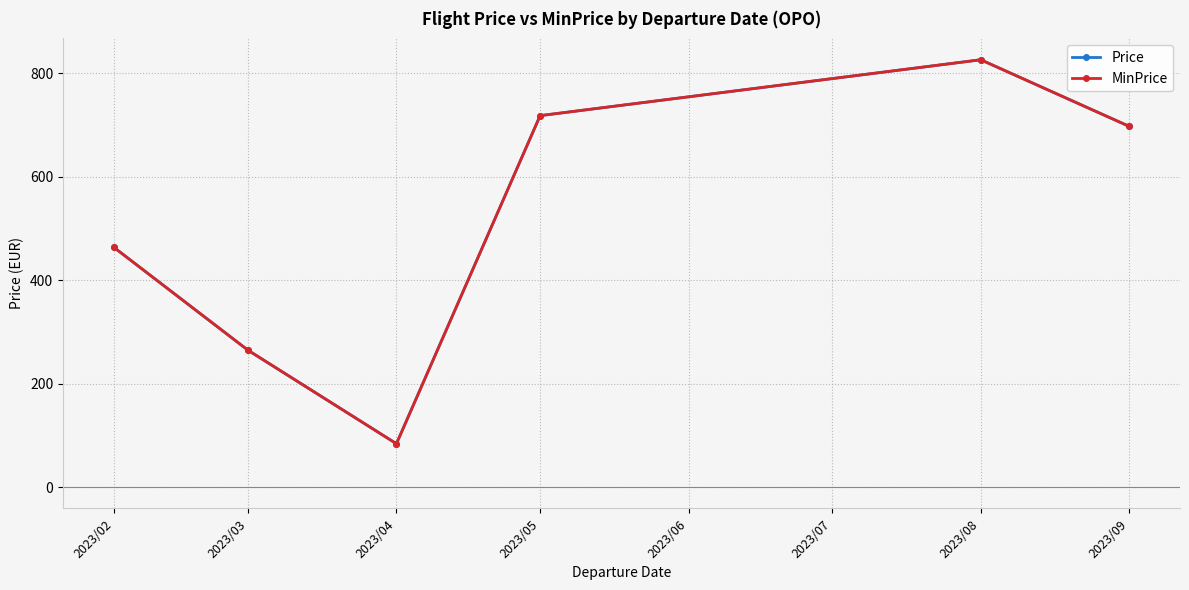

Which has a higher value, 2023/02 or 2023/04?

2023/02